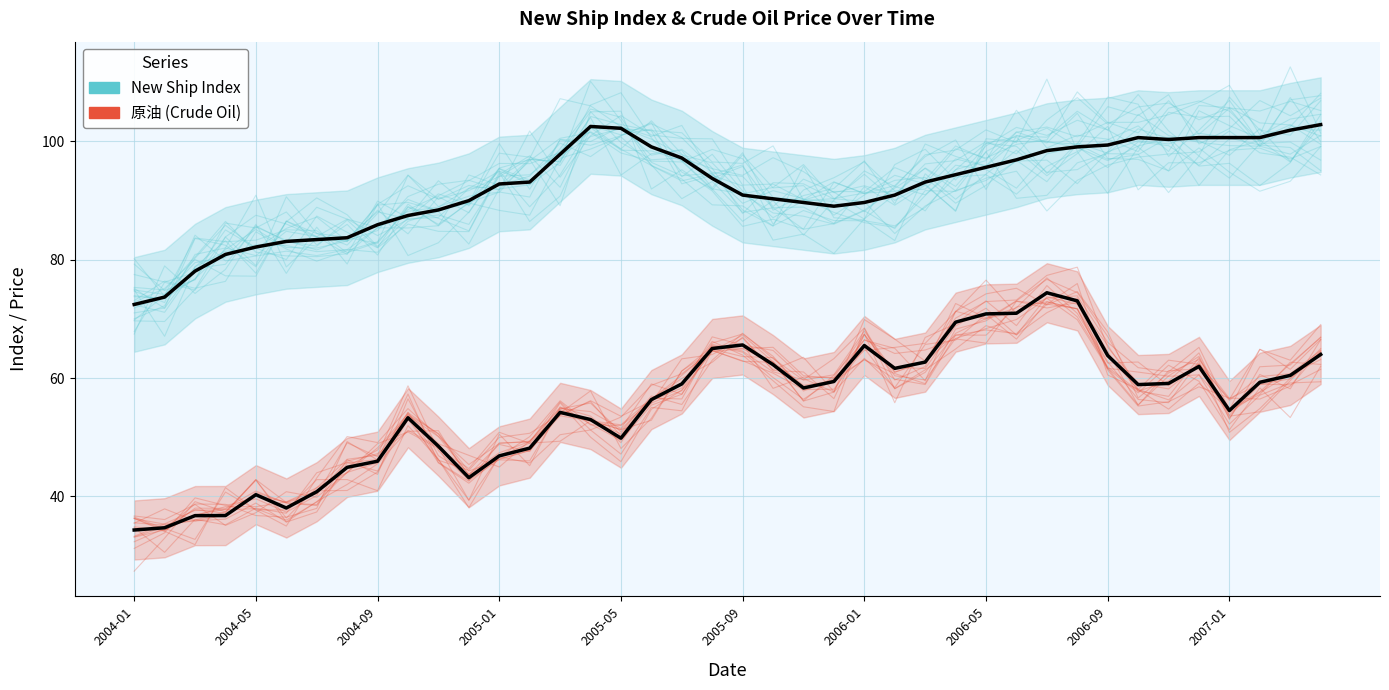

Between 2004-09 and 16, which series saw the biggest shift?

New (Absent mean)